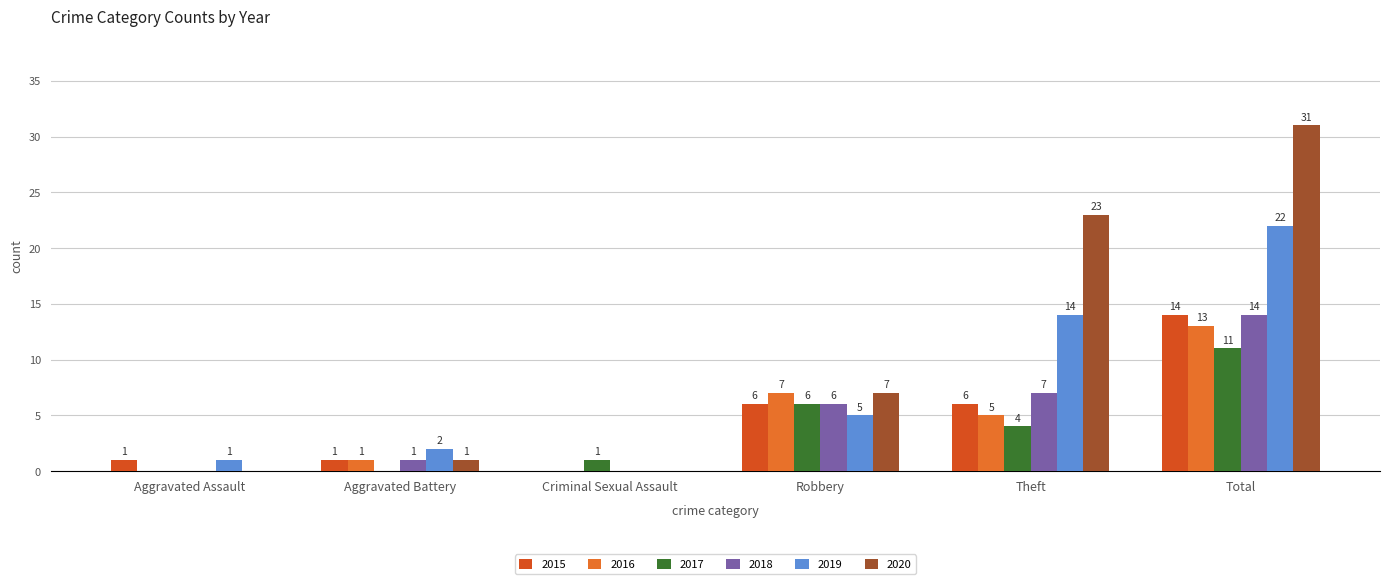

How many series are shown in this chart?

6